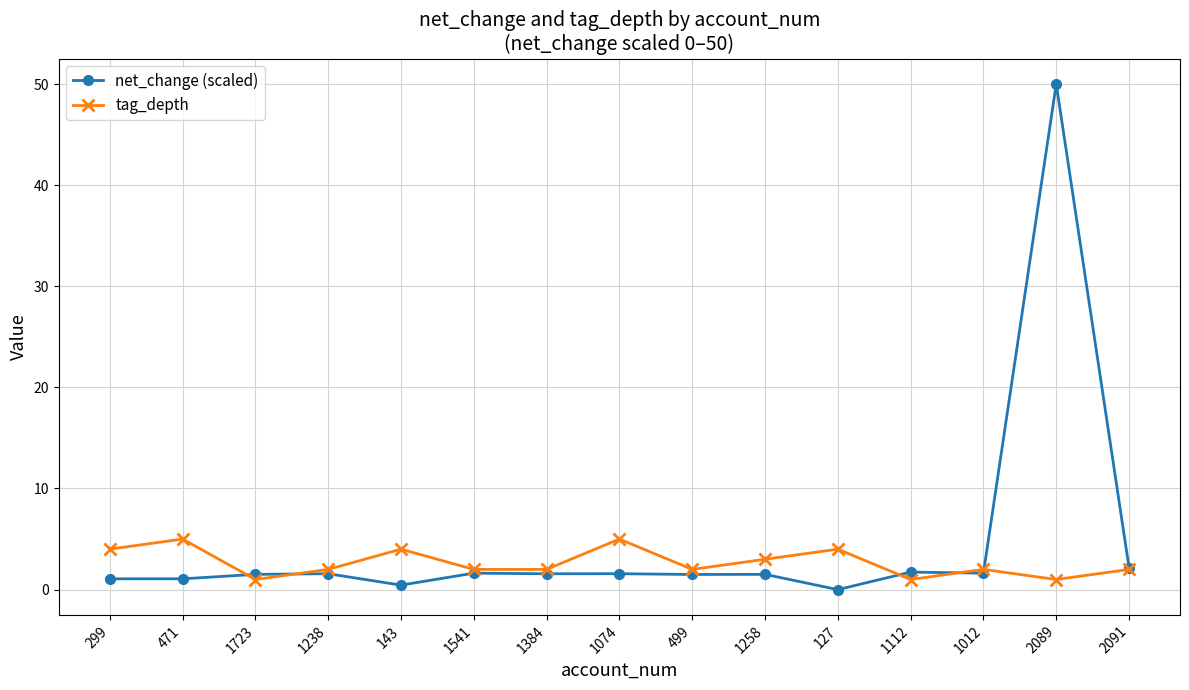

What is the value of the tag_depth point at the 4th from the left?

2.0